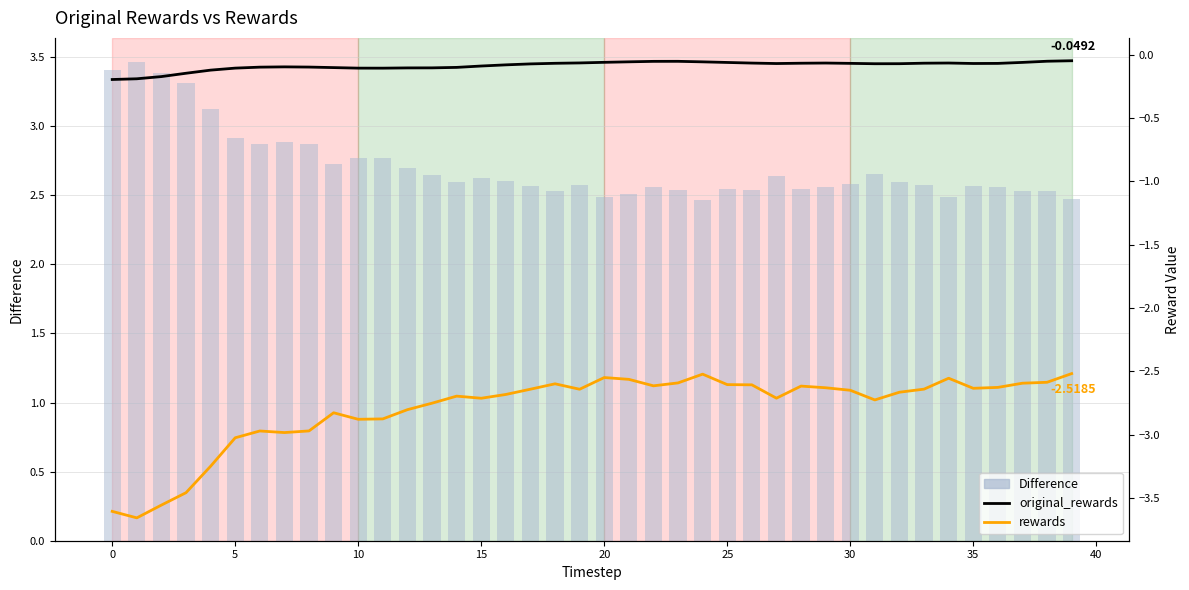

The value of rewards at 19 is -4.4. True or false?

False